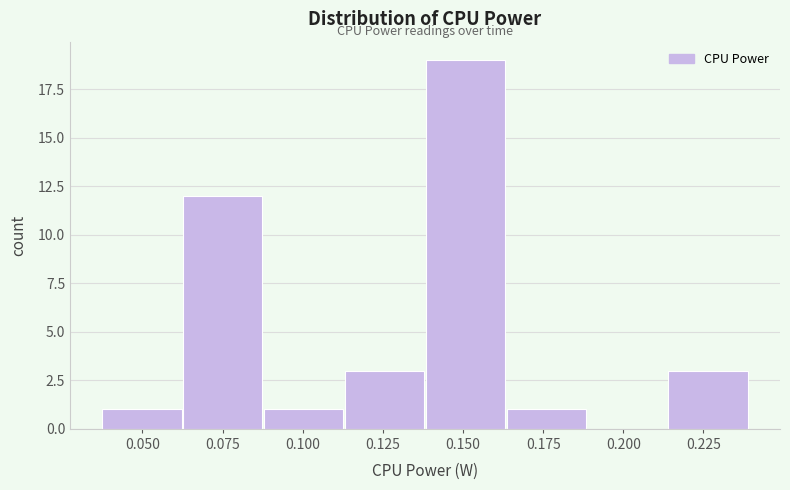

Reading left to right, transcribe this chart: for each bar, give the range it covers on the x-axis and its height. Neither the bar edges nor the heights are printed on the chart, so give them approximately, as read against the axes.

0.035 to 0.060: 1
0.060 to 0.090: 12
0.090 to 0.115: 1
0.115 to 0.140: 3
0.140 to 0.165: 19
0.165 to 0.190: 1
0.190 to 0.215: 0
0.215 to 0.240: 3